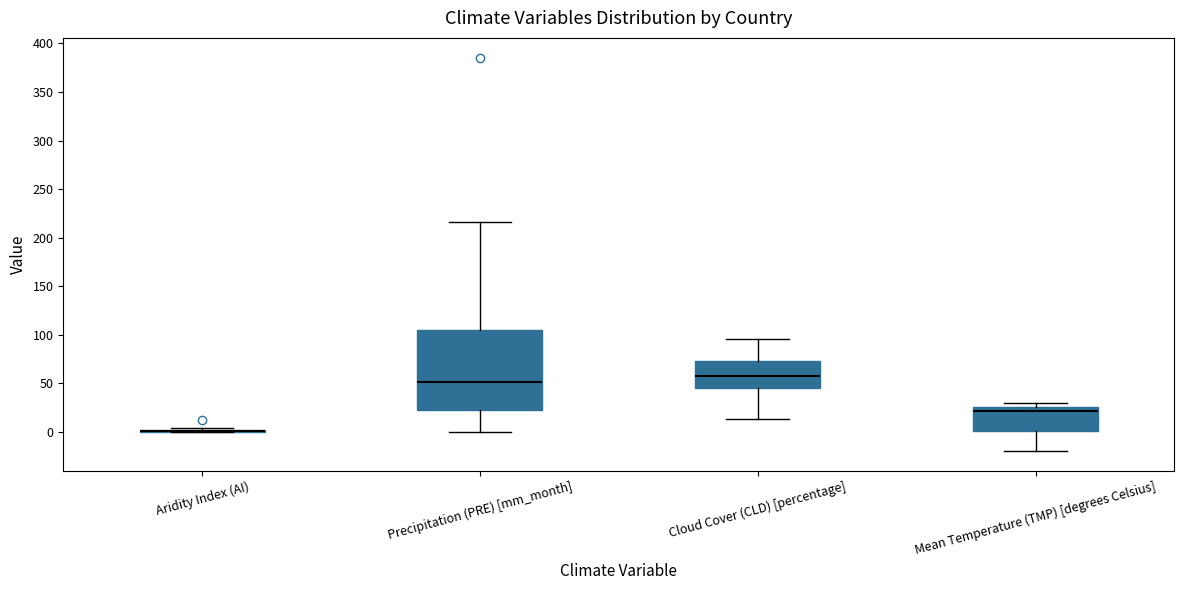

Reading left to right, read every box against the y-axis: the position of its median line, the range the box covers, and the ends of its whiskers. The values are not printed on the chart, so give them approximately, as read against the axis.

Aridity Index (AI): box collapsed to a line at 0, whiskers 0 to 5
Precipitation (PRE) [mm_month]: median 50, box 25 to 105, whiskers 0 to 215
Cloud Cover (CLD) [percentage]: median 55, box 45 to 75, whiskers 15 to 95
Mean Temperature (TMP) [degrees Celsius]: median 20, box 0 to 25, whiskers -20 to 30